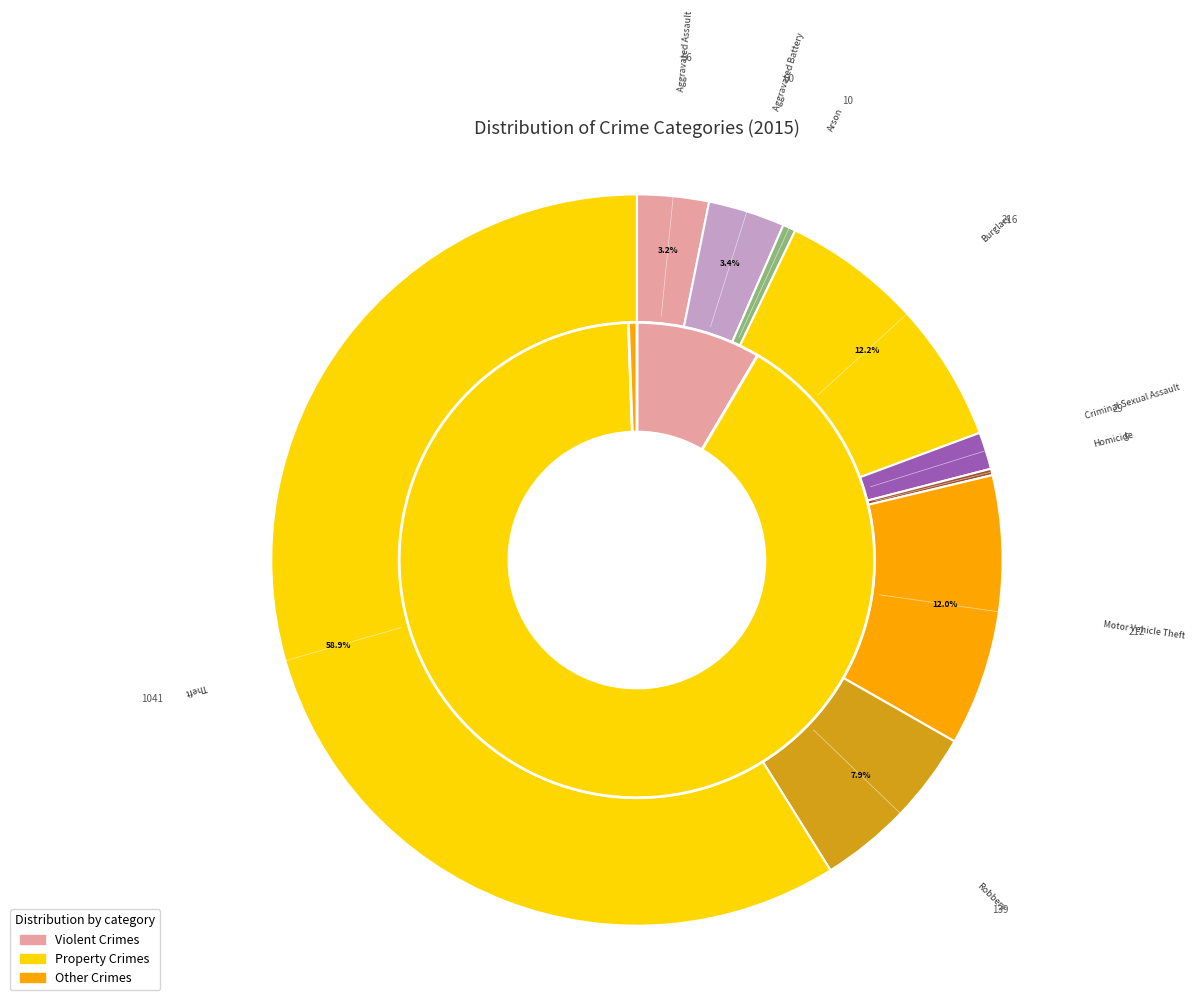

How many segments does this pie chart have?

9